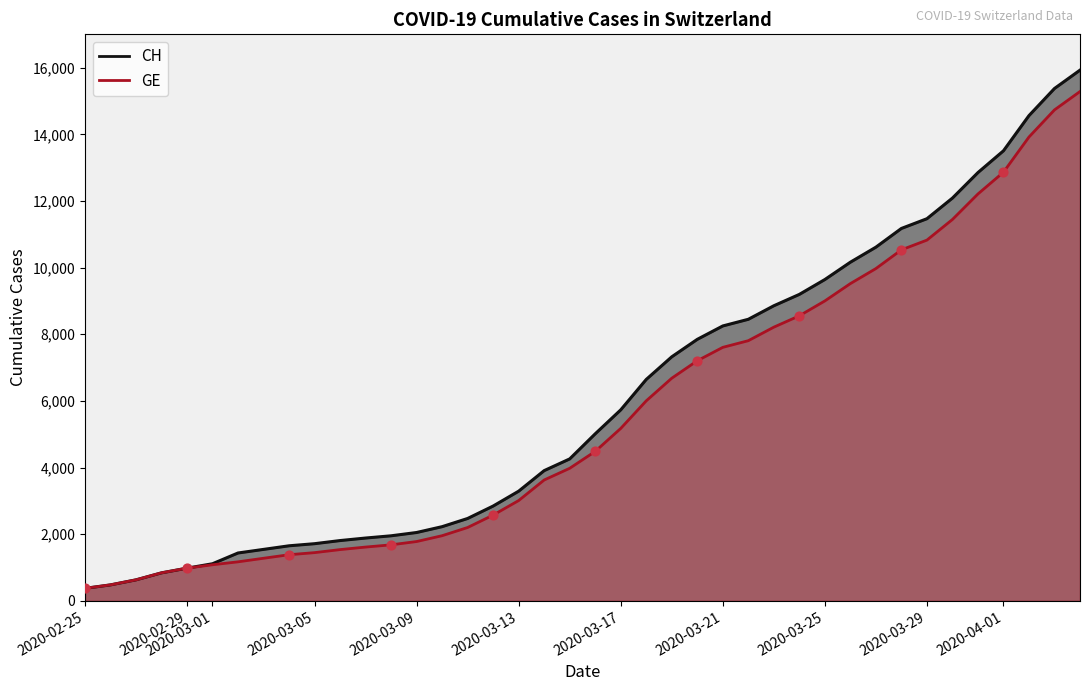

Which series has the widest spread of Y values?

CH